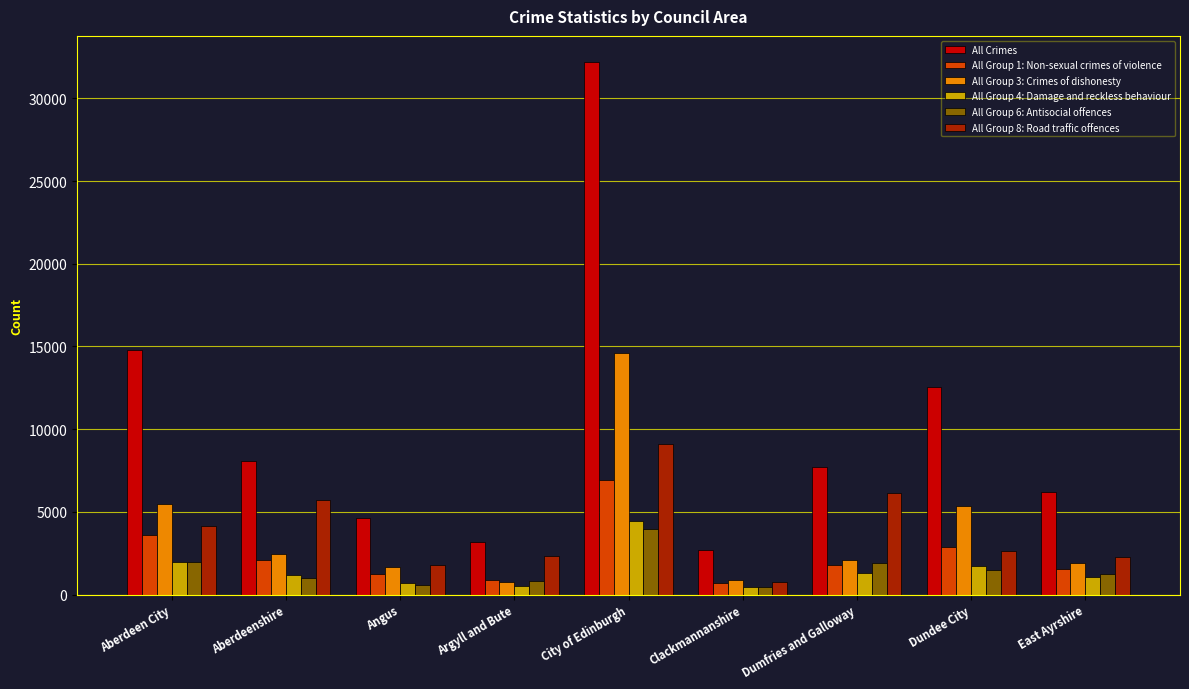

What is the greatest value displayed?

32176